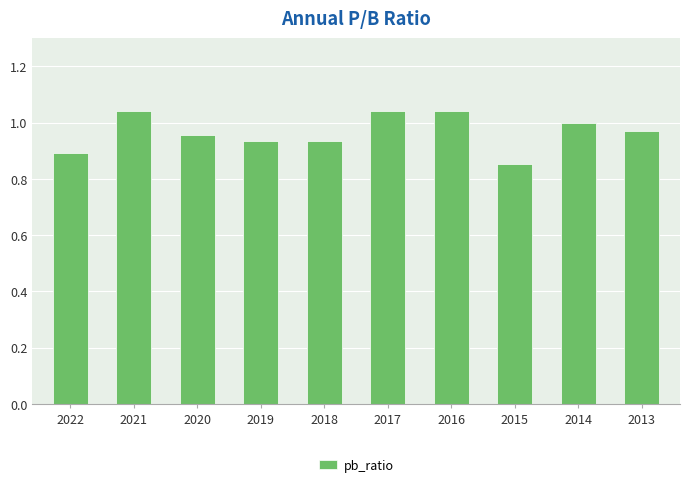

At which category does the chart reach its minimum across all series?

2015